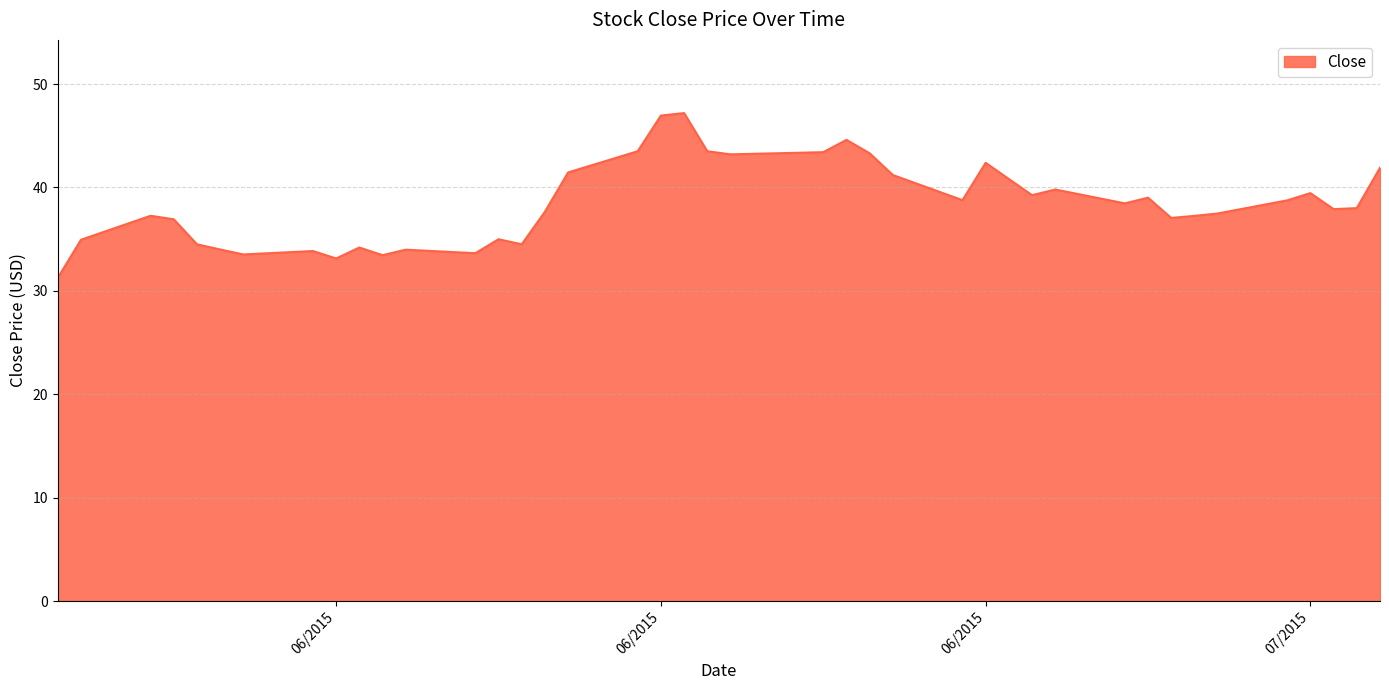

What is the difference between the maximum and minimum values?

15.9